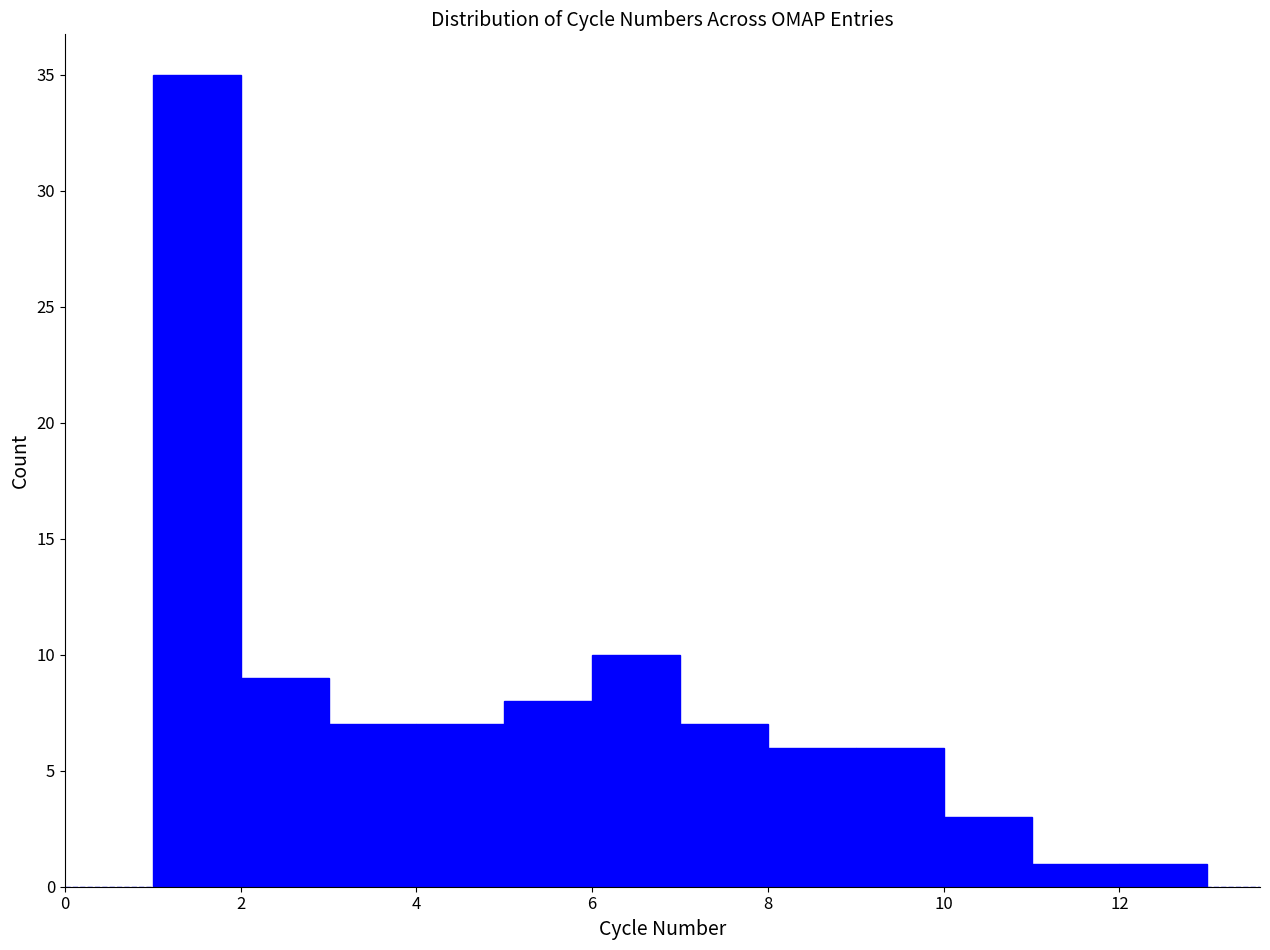

Reading left to right, transcribe this chart: for each bar, give the range it covers on the x-axis and its height. The values are not printed on the chart, so give them approximately, as read against the axis.

1 to 2: 35
2 to 3: 9
3 to 4: 7
4 to 5: 7
5 to 6: 8
6 to 7: 10
7 to 8: 7
8 to 9: 6
9 to 10: 6
10 to 11: 3
11 to 12: 1
12 to 13: 1